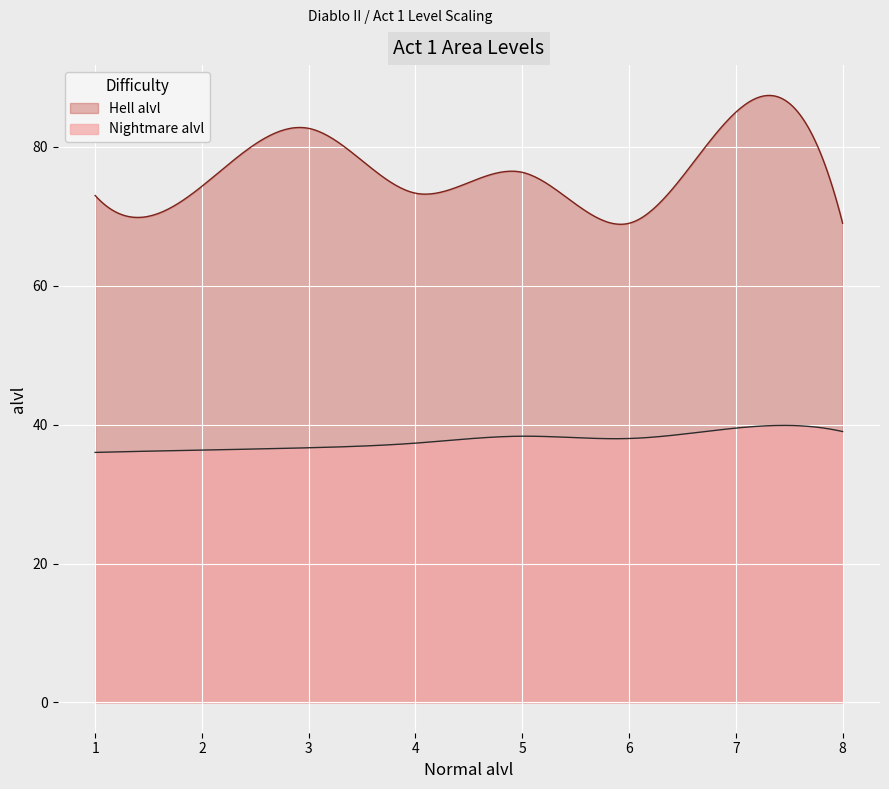

True or false: Hell alvl and Nightmare alvl cross at least once.

False